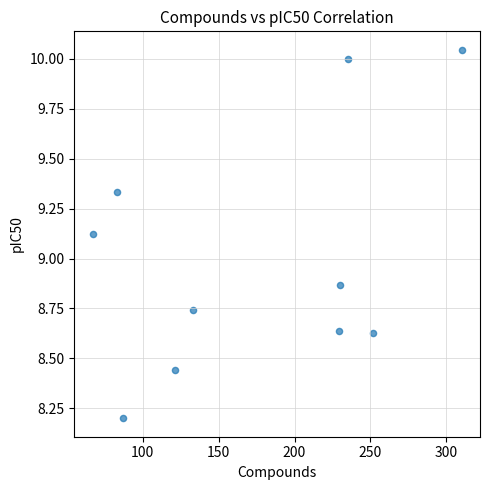

What is the range of X values (max minus min)?

243.0